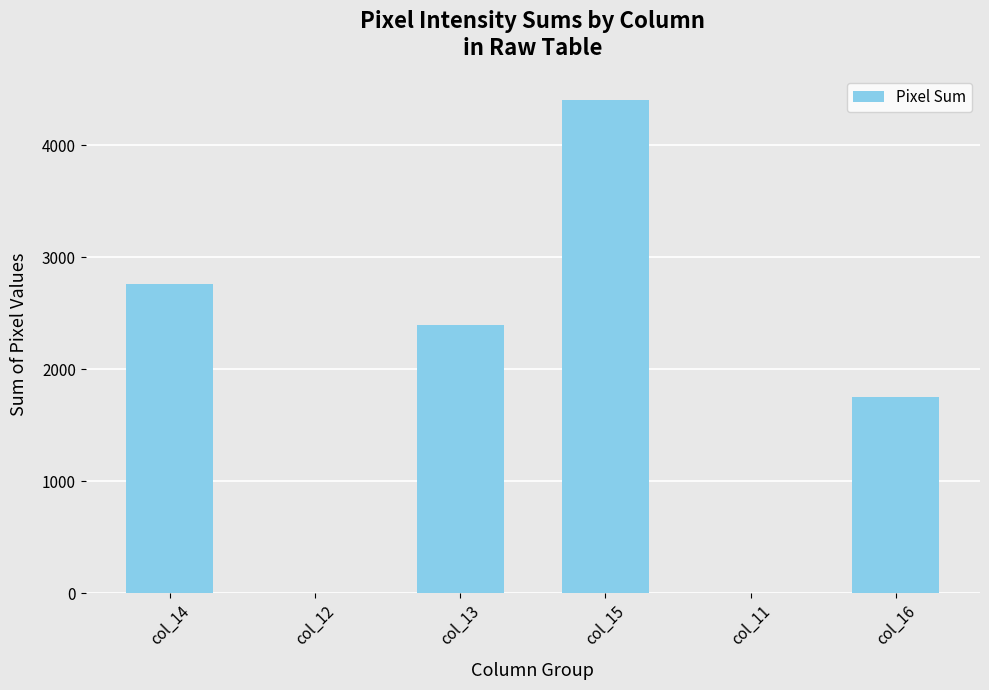

Are the bars horizontal?

No